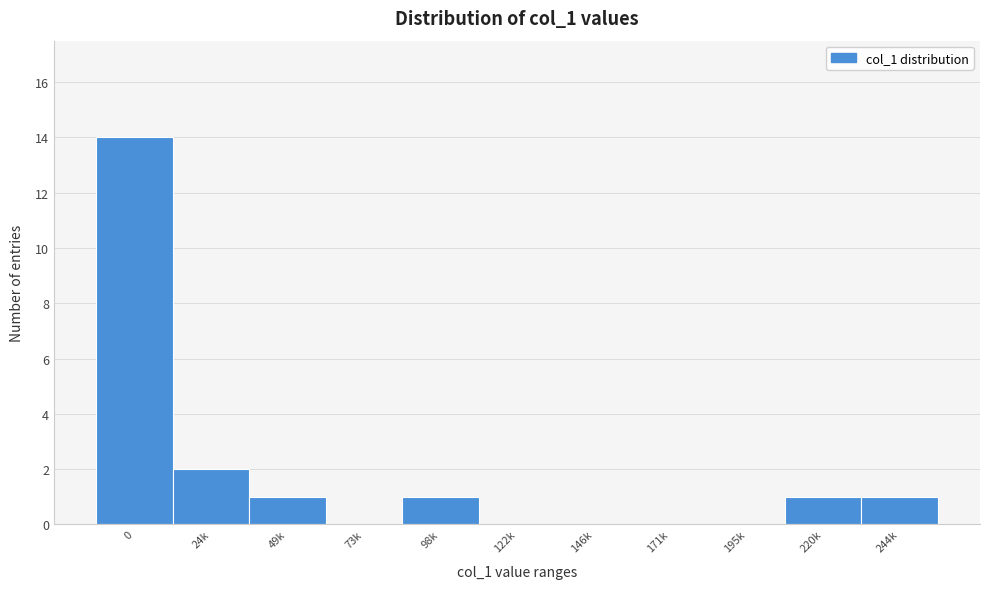

Reading left to right, extract all data points from this chart.

0=14	24k=2	49k=1	73k=0	98k=1	122k=0	146k=0	171k=0	195k=0	220k=1	244k=1